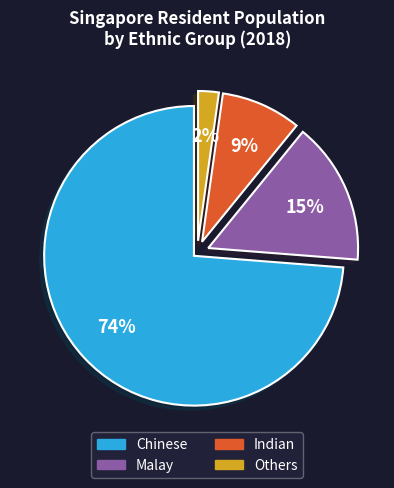

What is the ratio of the value at Others to the value at Malay?

0.1